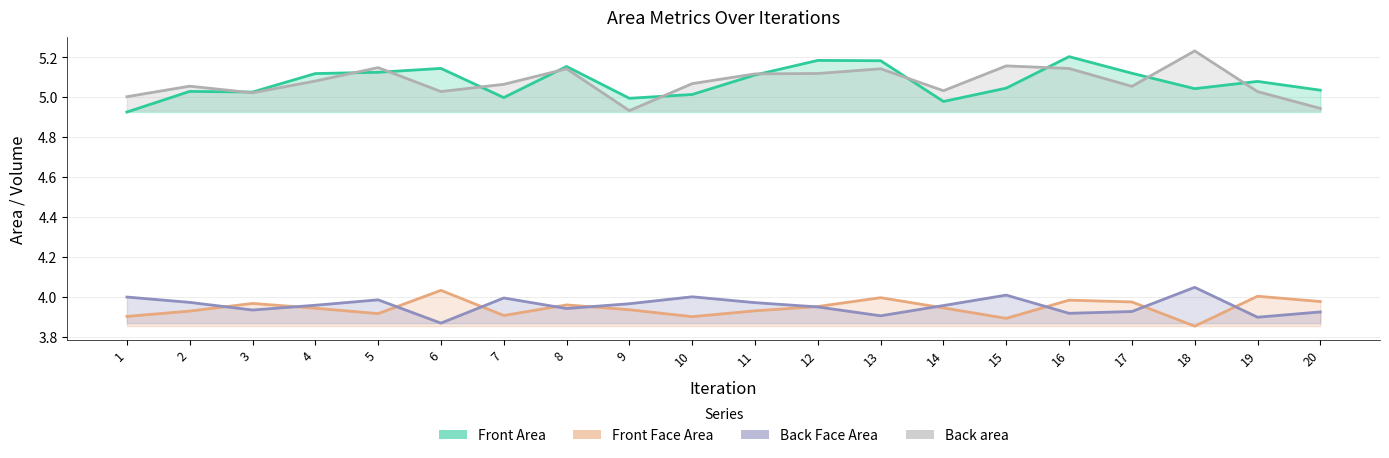

True or false: Front Face Area and Front Area intersect in this chart.

False